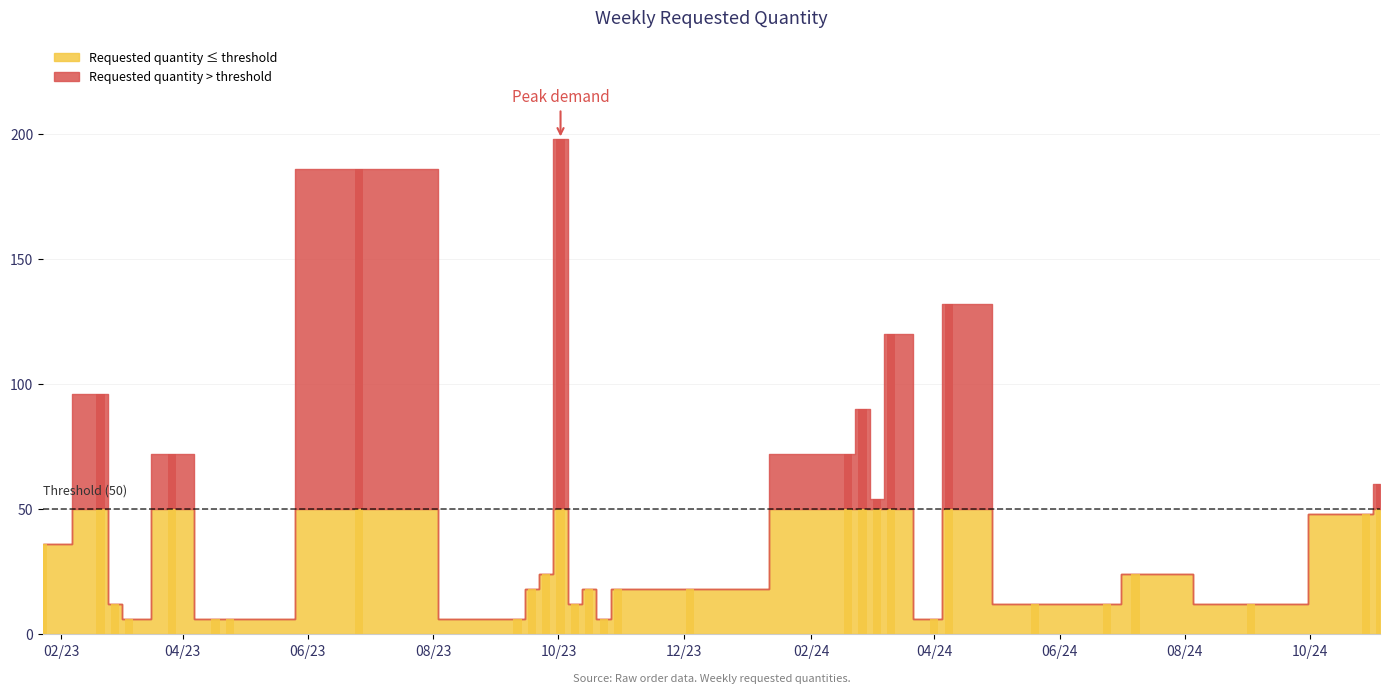

What is the difference between the maximum and minimum values?

192